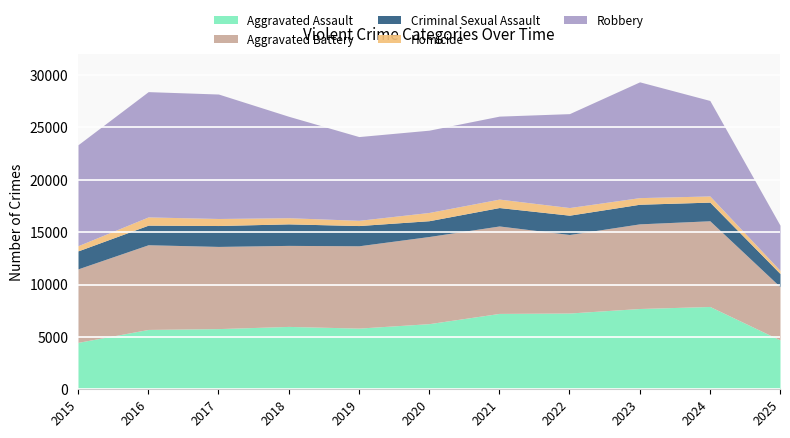

Where is the first local minimum for Aggravated Battery?

2018